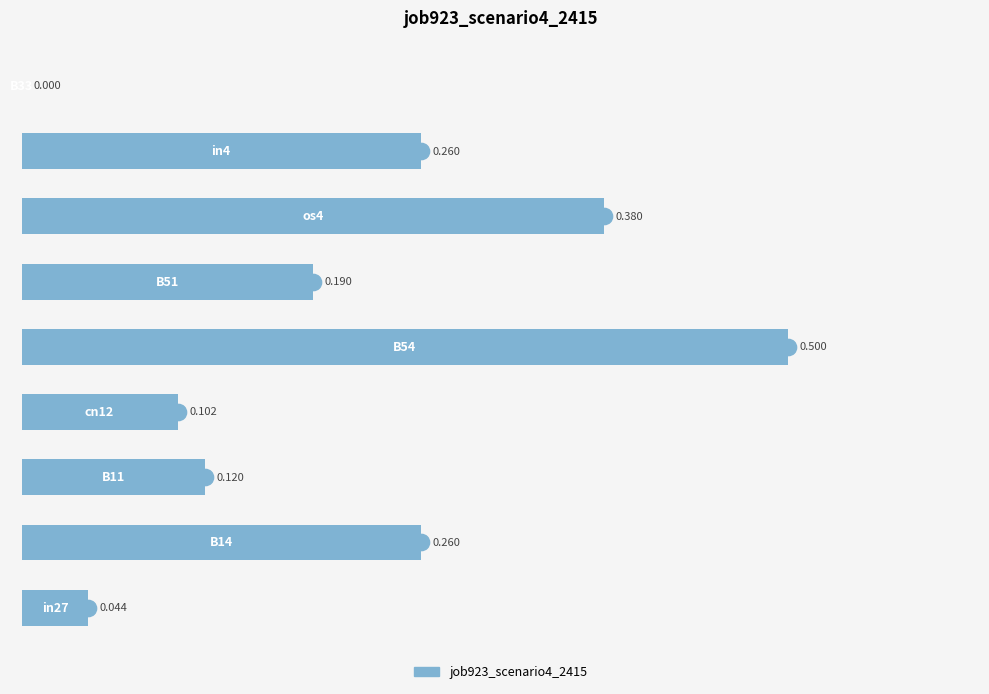

How many values are above zero?

8